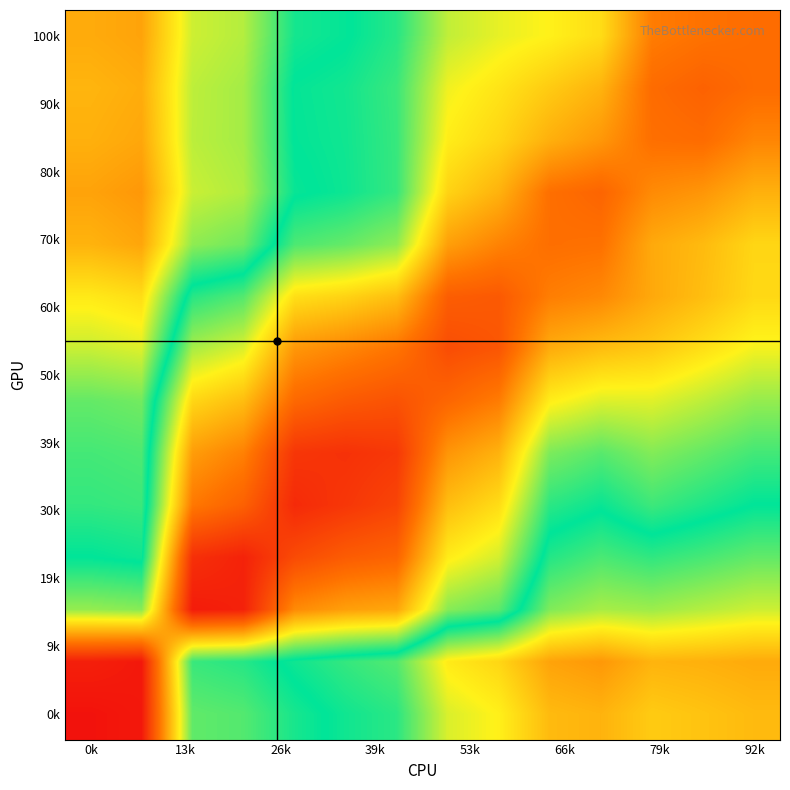

Which label corresponds to the largest value in the chart?

0k